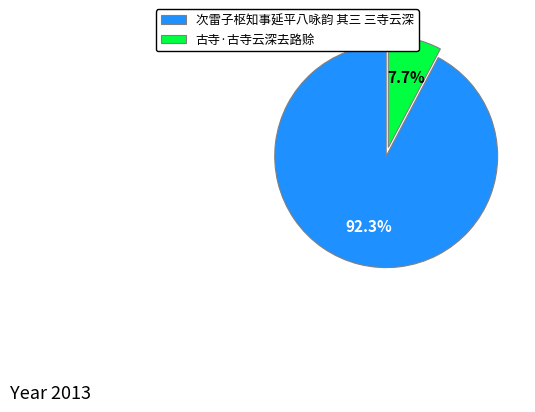

How many segments does this pie chart have?

2